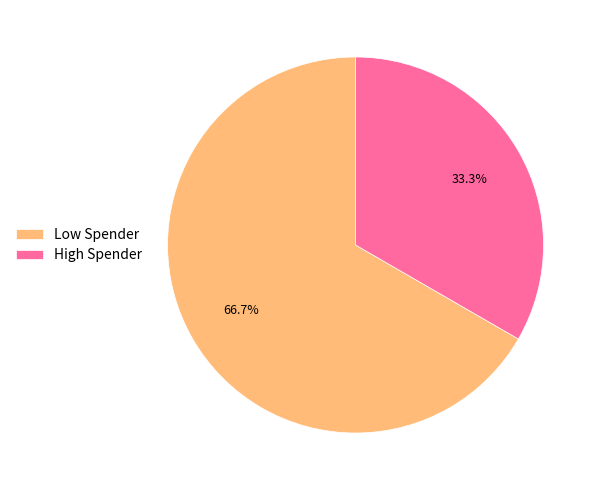

What is the ratio of the value at Low Spender to the value at High Spender?

2.0